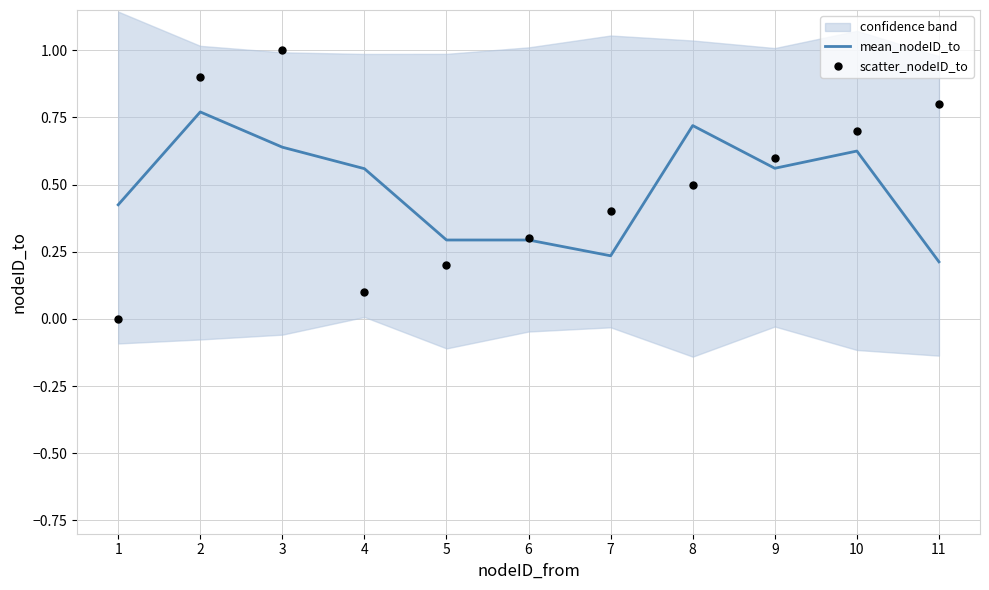

At which category is the sum across all series the highest?

2